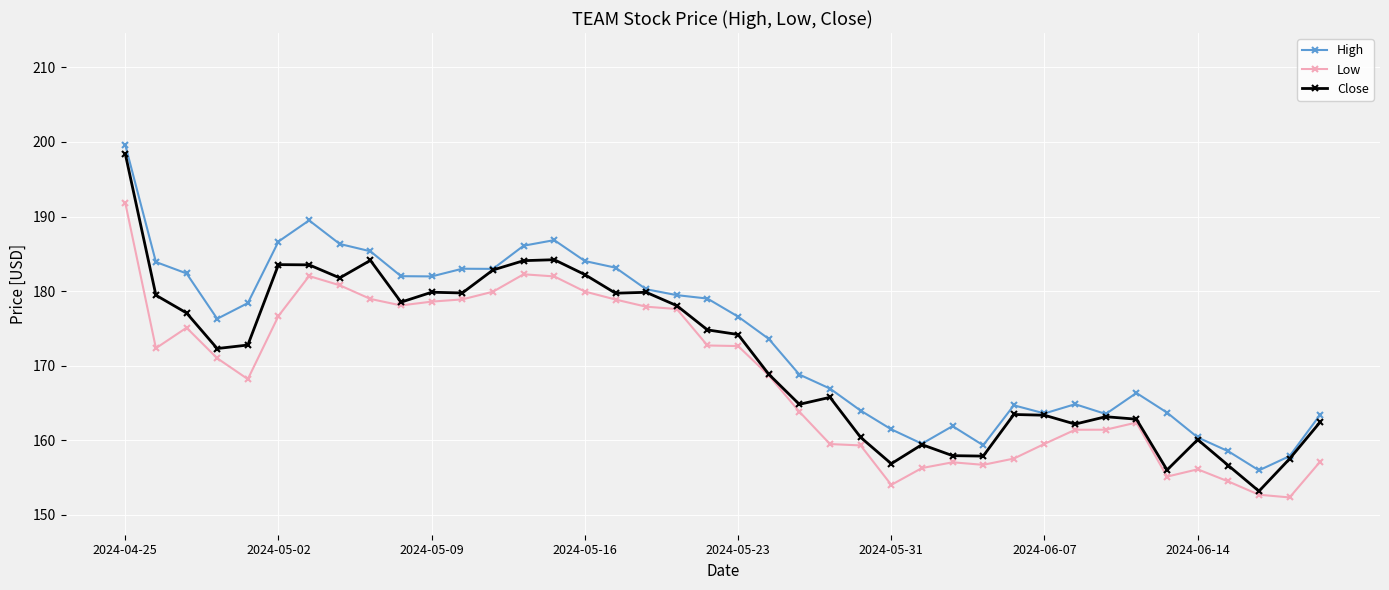

What is the value of the Close point at the 30th from the left?

163.5